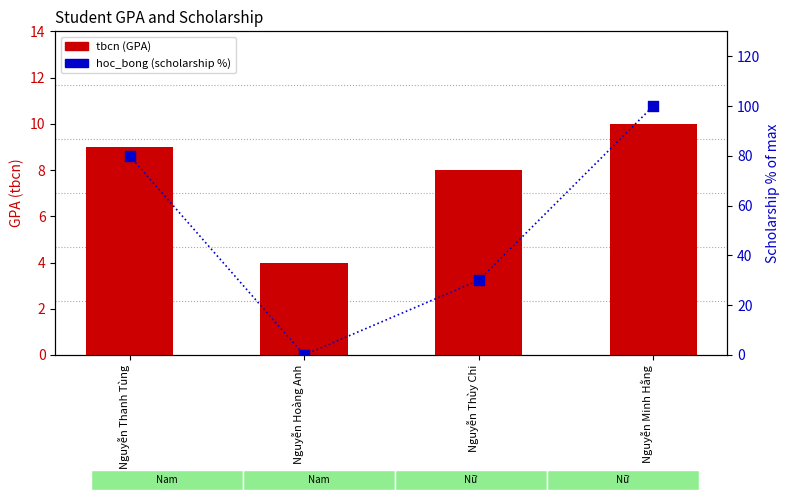

At how many categories does at least one series exceed 17?

3